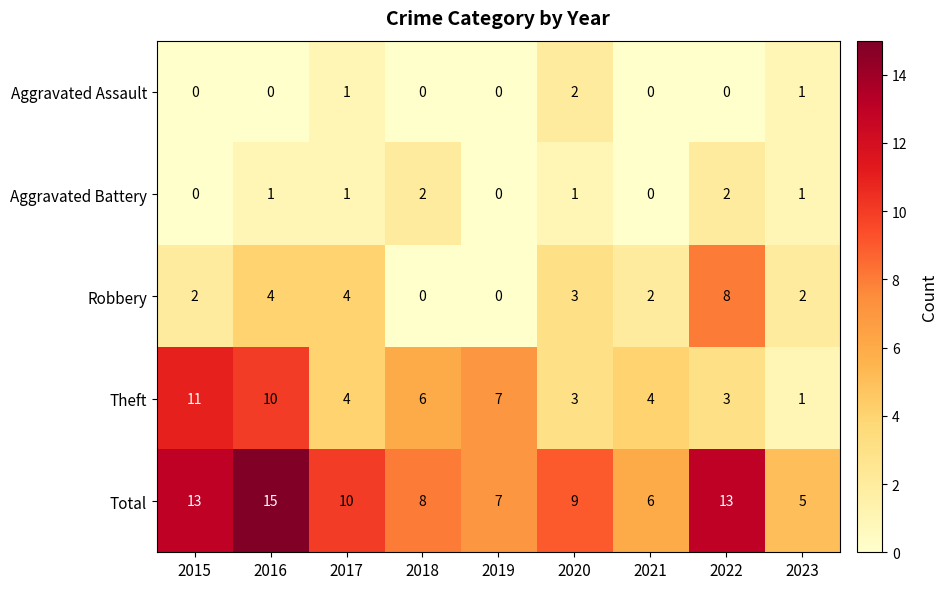

Is the value of Aggravated Assault at 2018 greater than the value of Total at 2018?

No